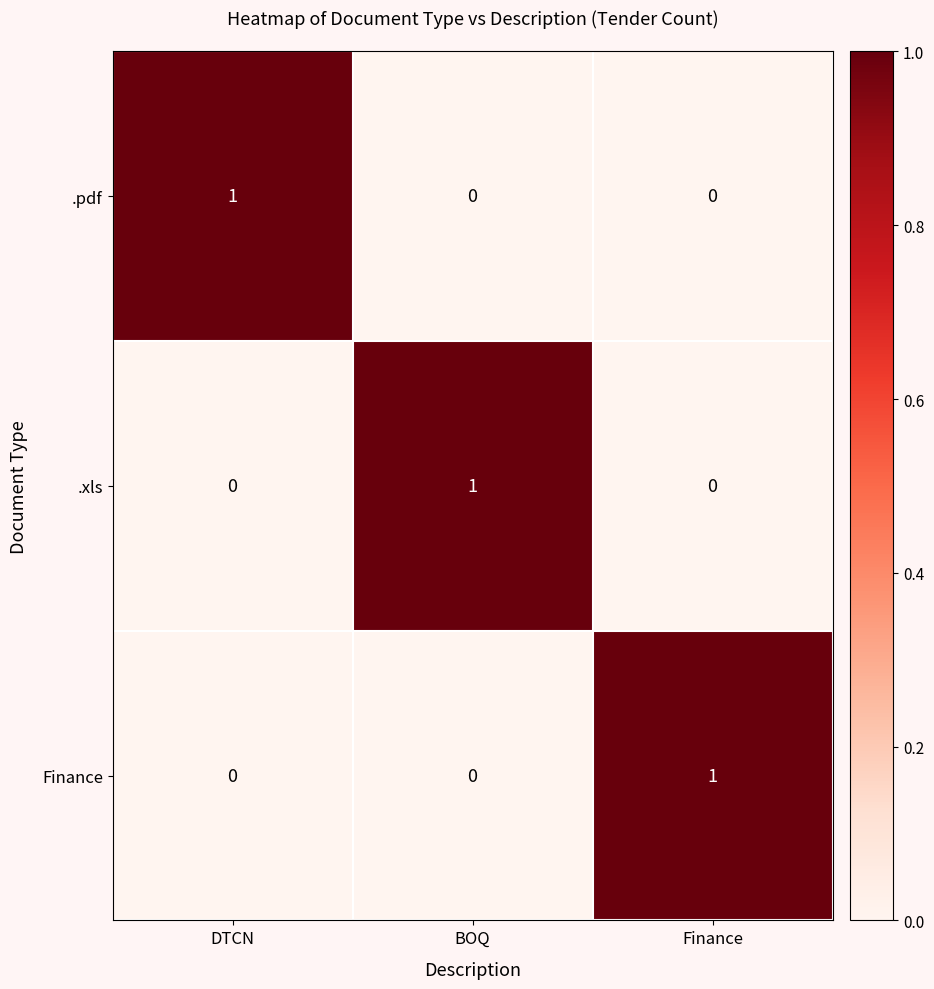

Is the value of Finance at DTCN greater than the value of .pdf at DTCN?

No